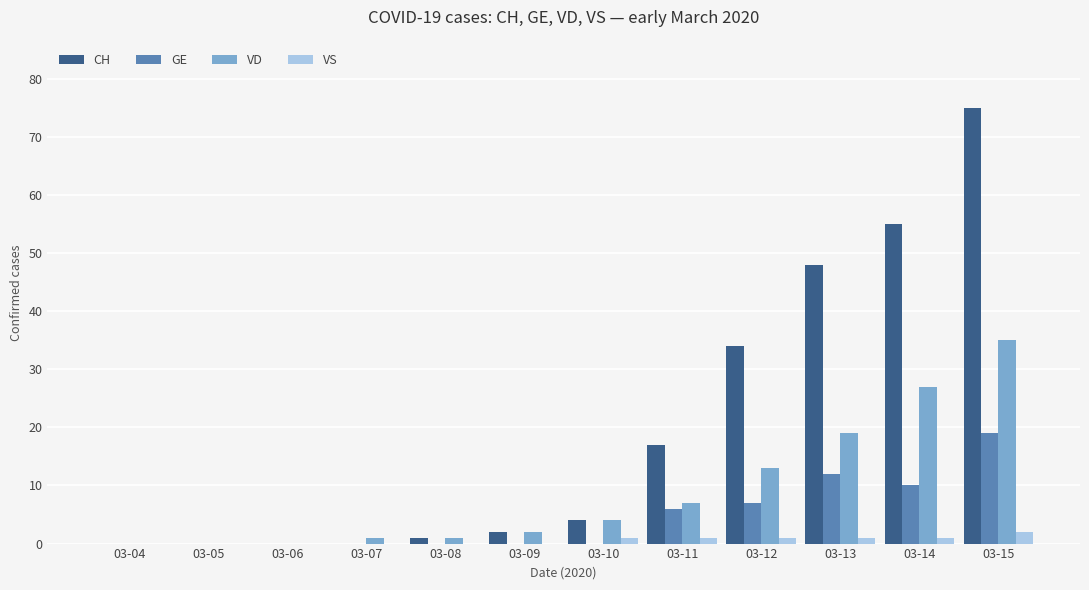

At which category is the sum across all series the highest?

03-15